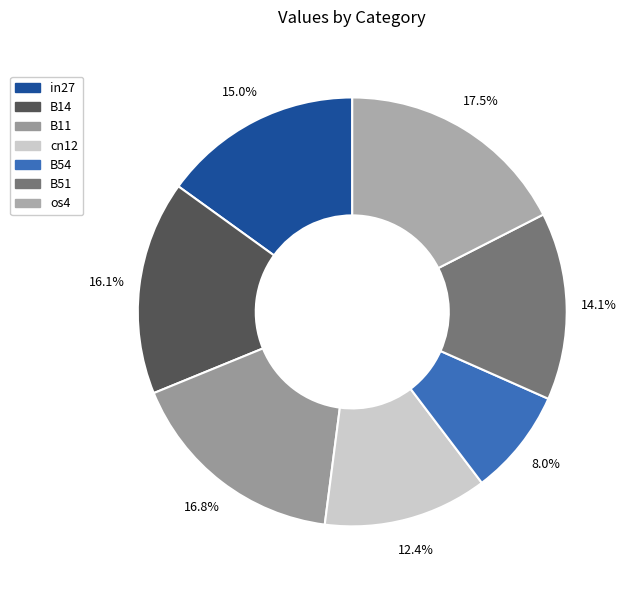

How many slices are in this pie chart?

7